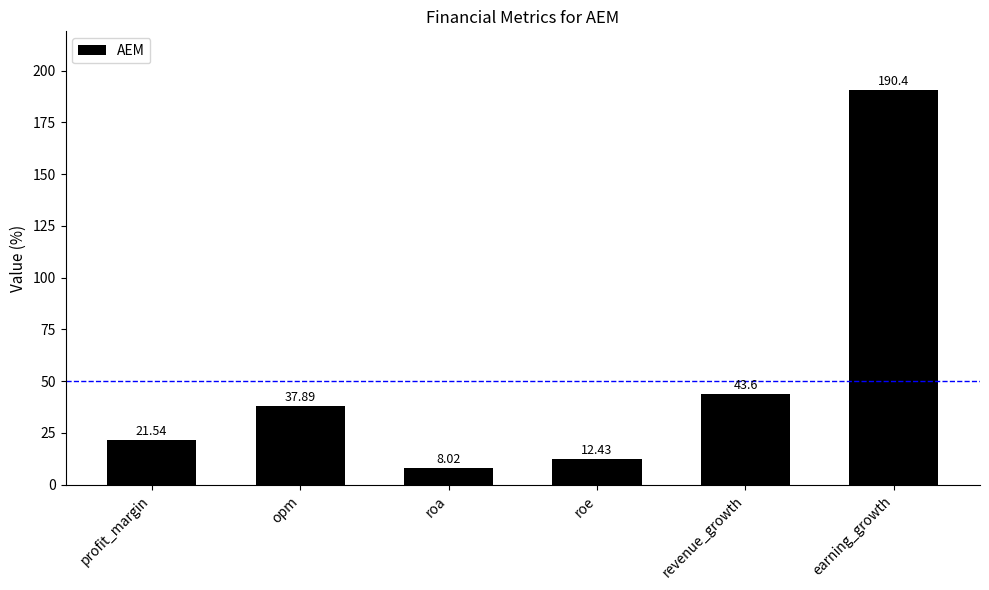

What is the value of the 3rd bar from the left?

8.0